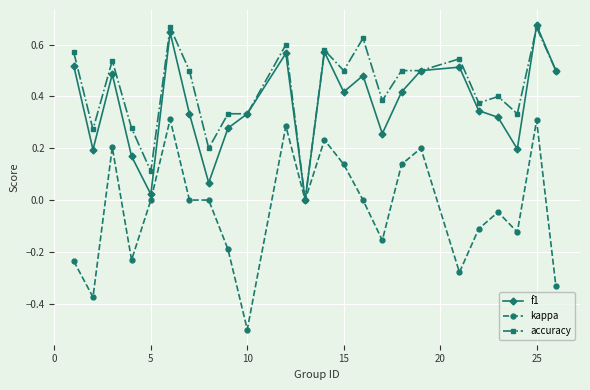

True or false: accuracy has more than 0 interior local peaks.

True